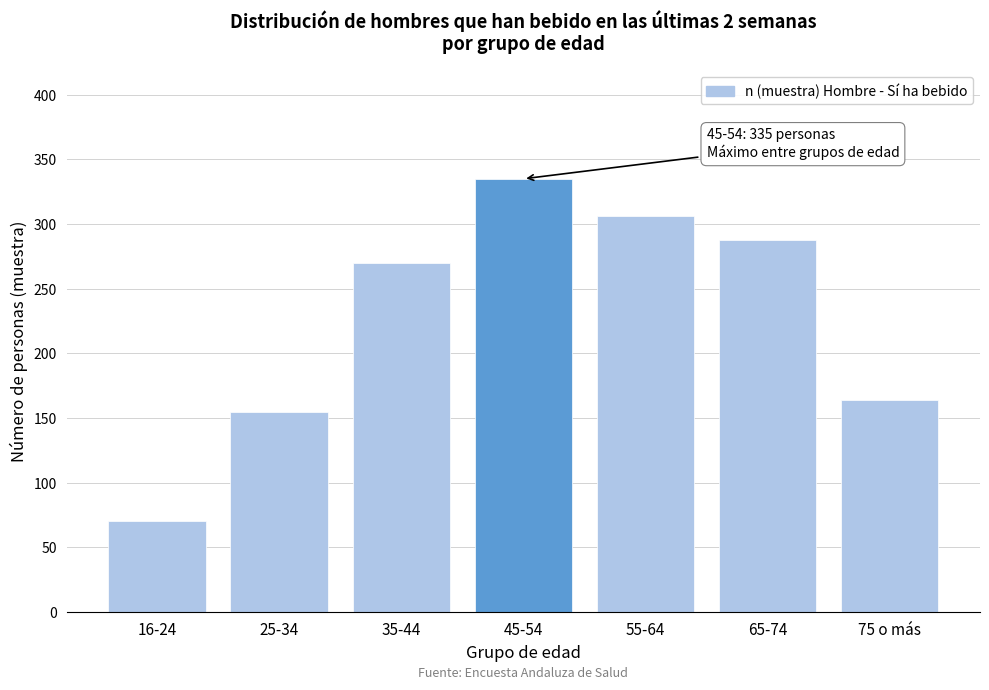

Reading left to right, extract all data points from this chart.

70	155	270	335	306	288	164